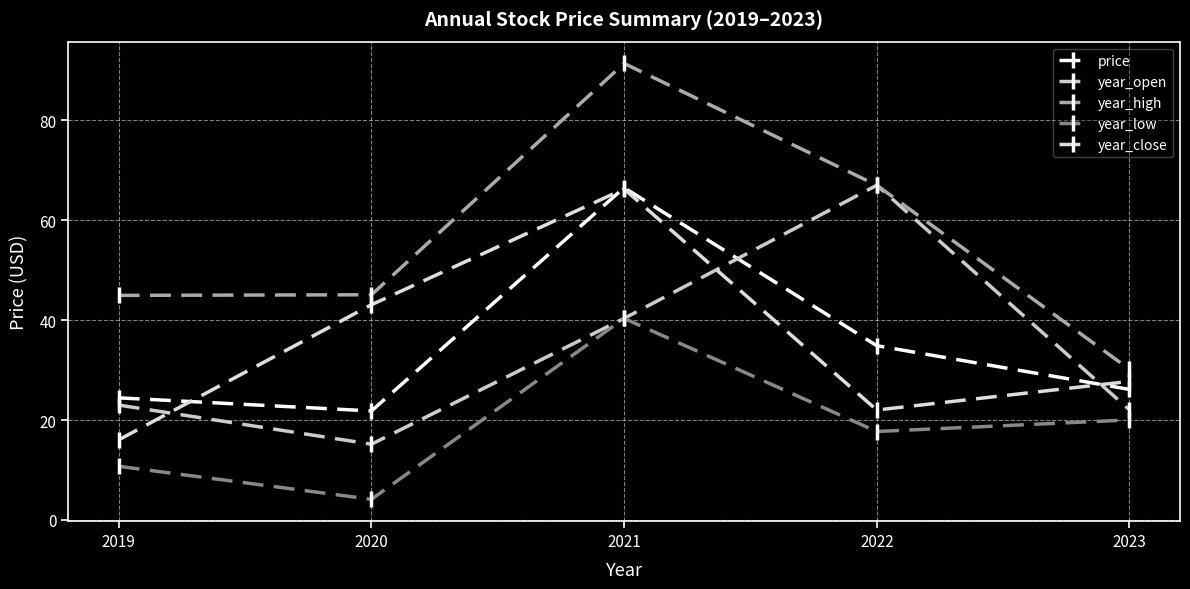

What is the total value across all series at 2020?

129.3